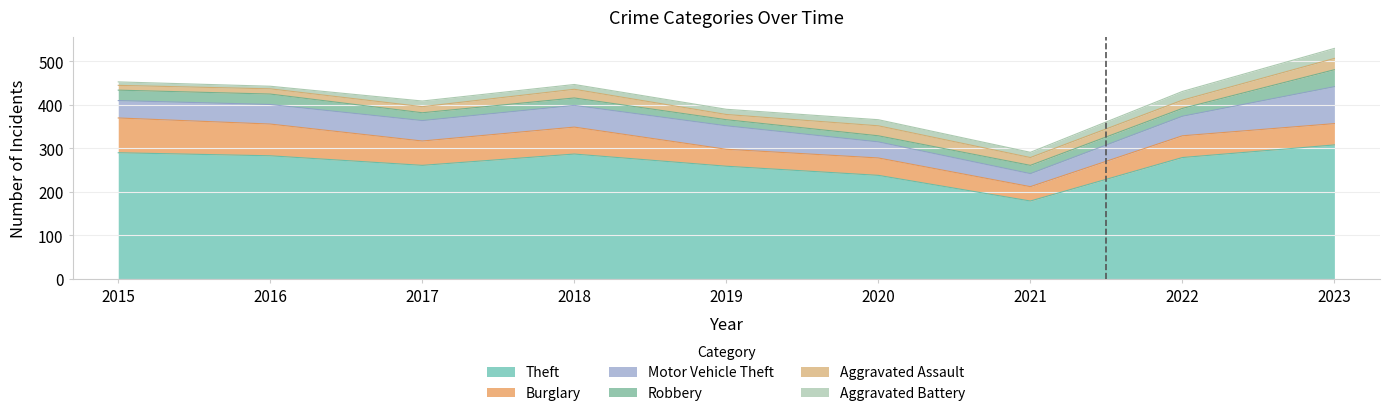

What is the sum of the Motor Vehicle Theft values at 2019 and 2016?

99